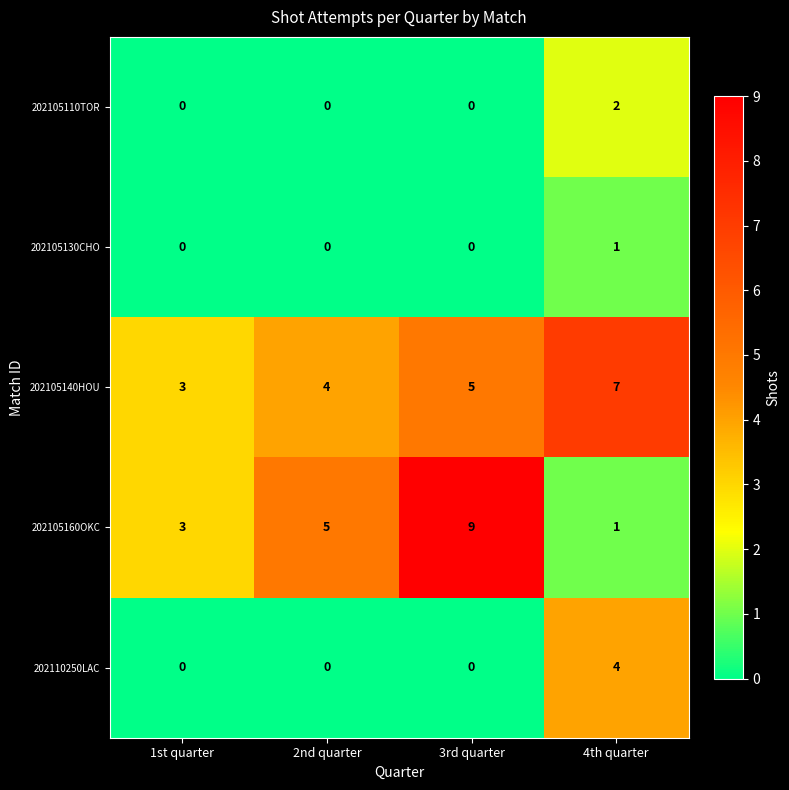

How many values in the 202105160OKC series are below 5?

2